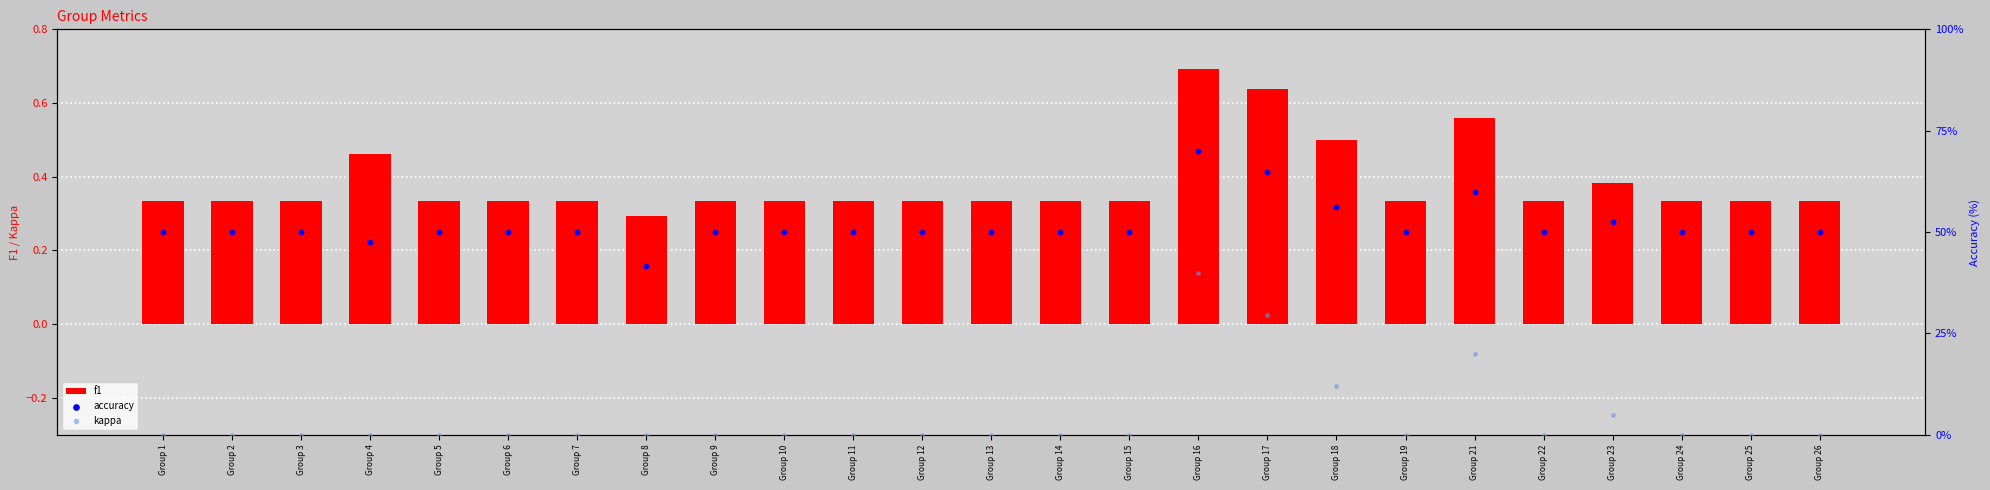

What is the total value across all series at Group 5?

50.3